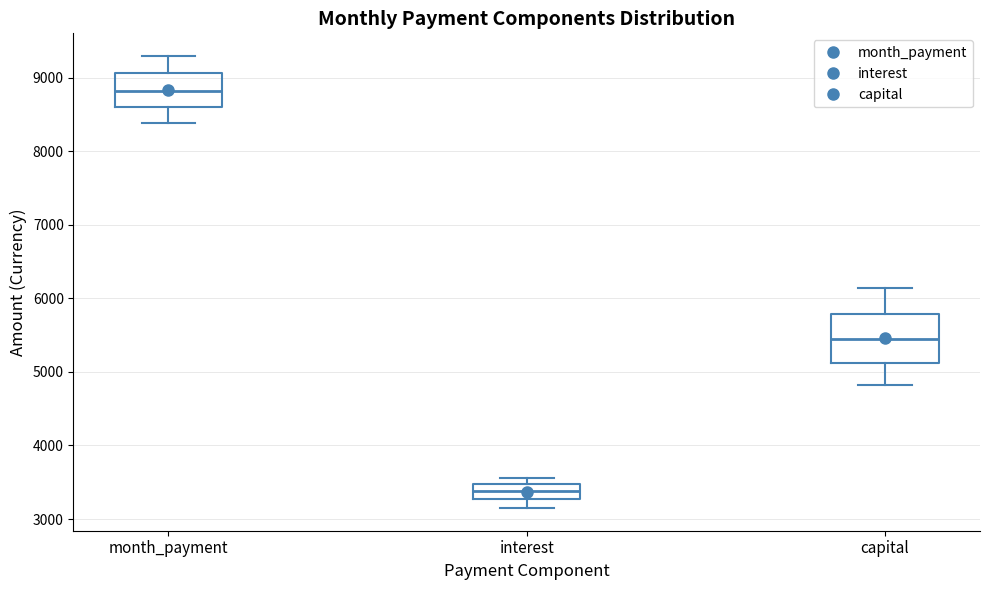

Reading left to right, transcribe this box plot: for each box, give where its median line is, the range the box spans, and where its two whiskers end, as read against the y-axis. The values are not printed on the chart, so give them approximately, as read against the axis.

month_payment: median 8800, box 8600 to 9100, whiskers 8400 to 9300
interest: median 3400, box 3300 to 3500, whiskers 3100 to 3600
capital: median 5400, box 5100 to 5800, whiskers 4800 to 6100